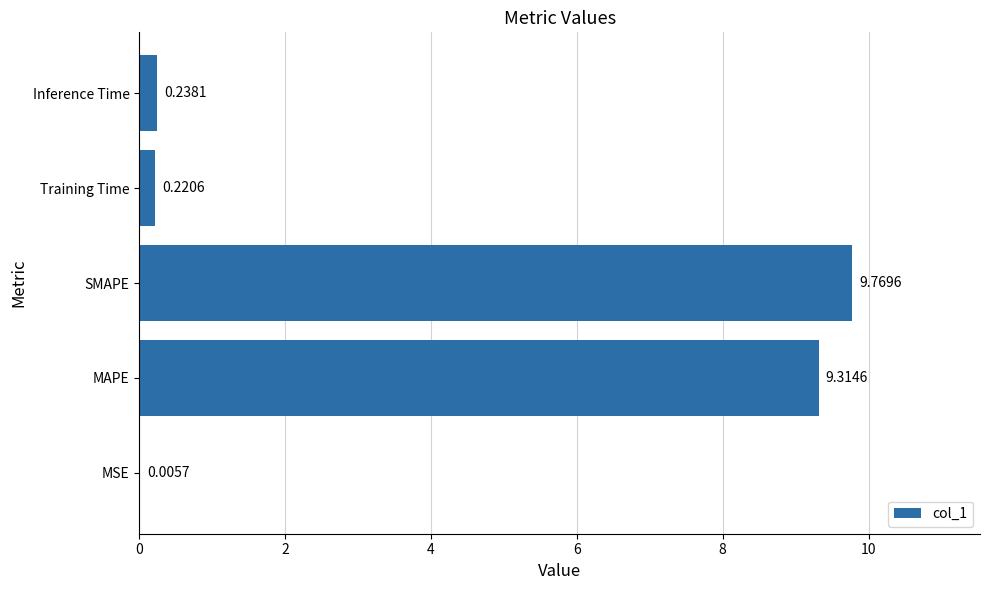

Which category has the highest value across all series?

SMAPE